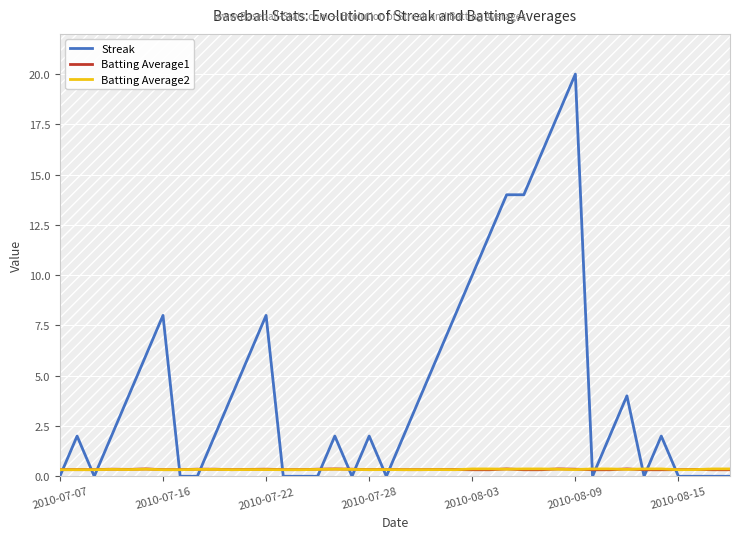

What is the sum of all Batting Average1 values?

13.5